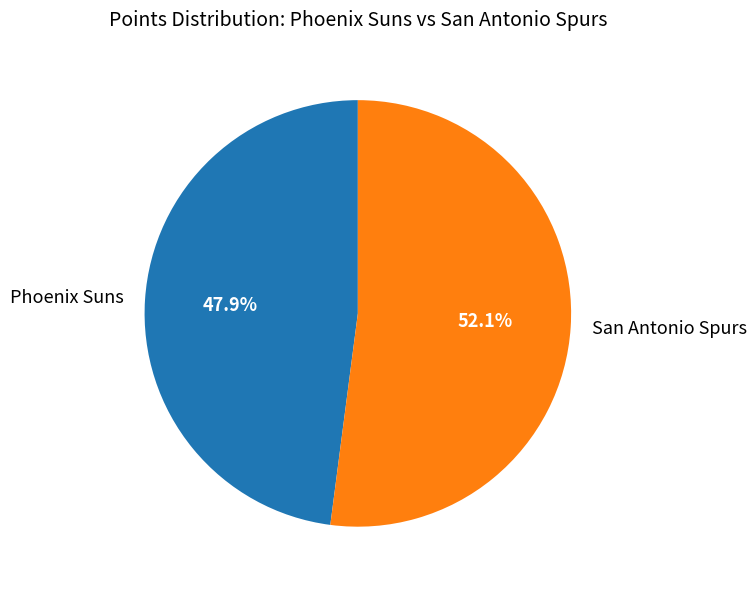

Which has a higher value, San Antonio Spurs or Phoenix Suns?

San Antonio Spurs